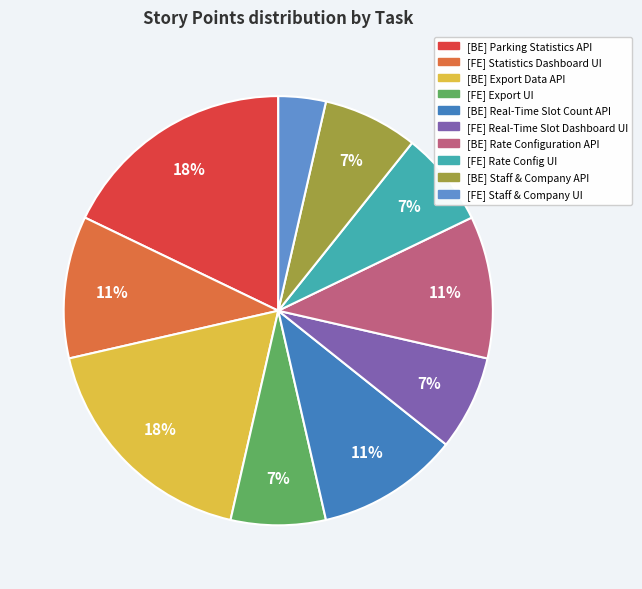

What is the largest slice in the pie chart?

[BE] - Parking Statistics API